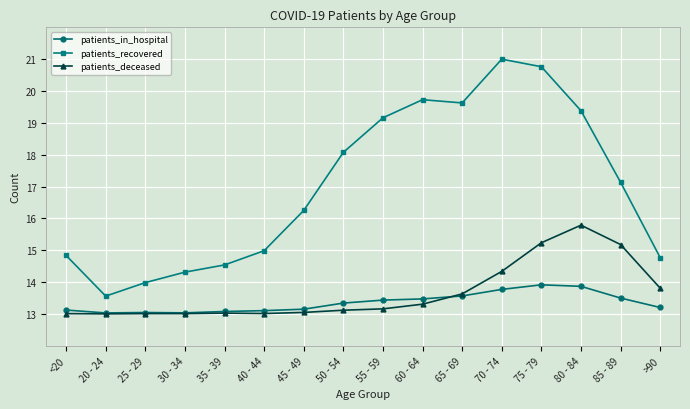

True or false: patients_recovered has a value of 7.7 at 60 - 64.

False